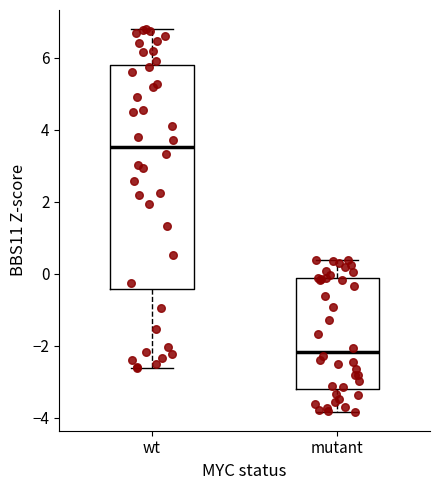

Reading left to right, read every box against the y-axis: the position of its median line, the range the box covers, and the ends of its whiskers. The values are not printed on the chart, so give them approximately, as read against the axis.

wt: median 3.6, box -0.4 to 5.8, whiskers -2.6 to 6.8
mutant: median -2.2, box -3.2 to -0.2, whiskers -3.8 to 0.4